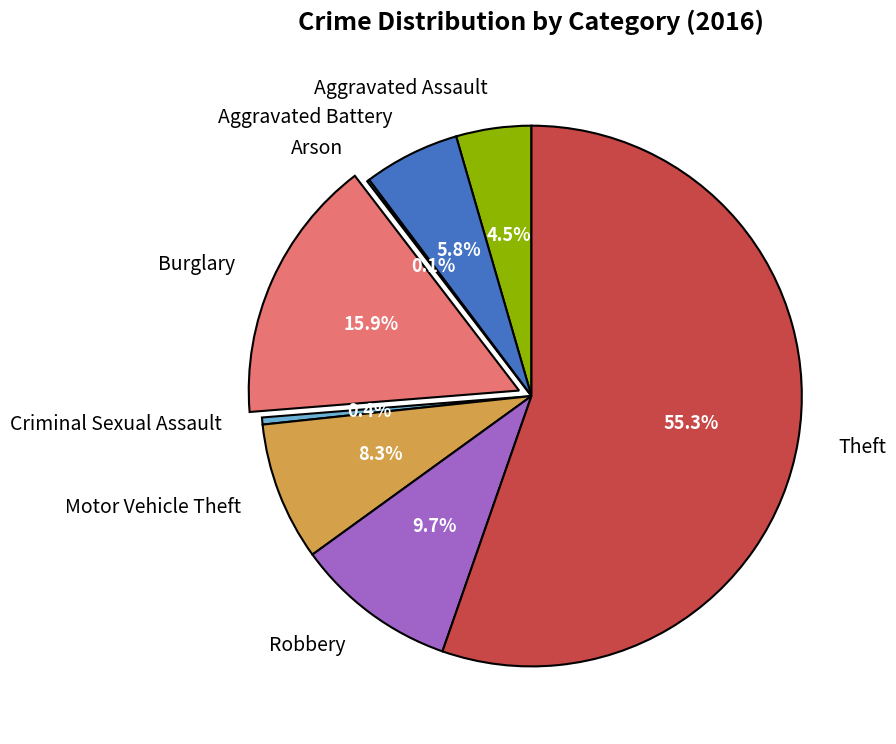

Which slice represents more than half of the pie?

Theft